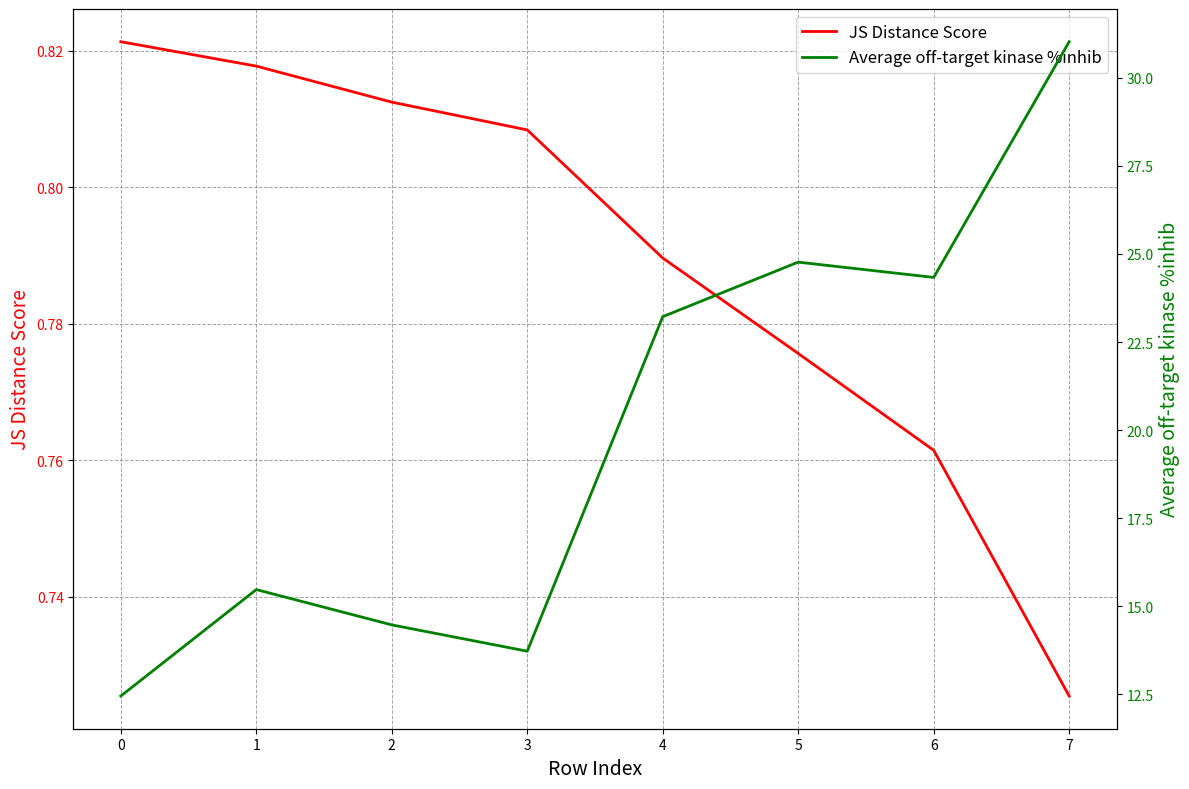

What is the smallest value displayed?

0.7